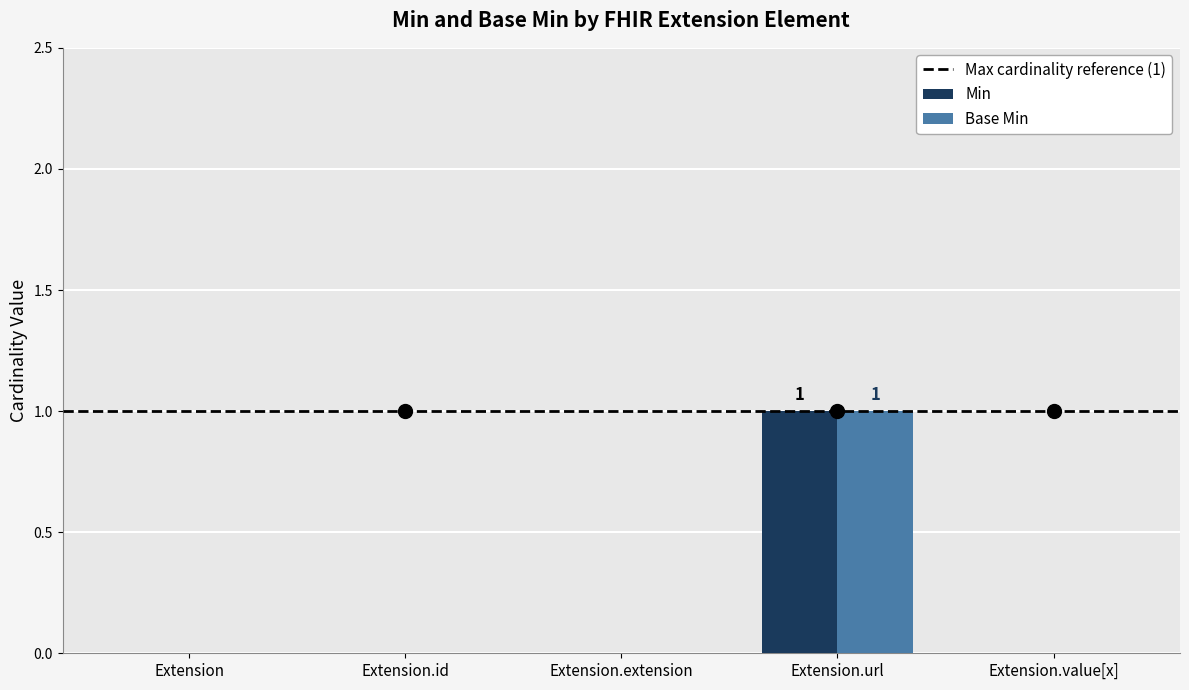

True or false: Base Min has a value of -1 at Extension.

False